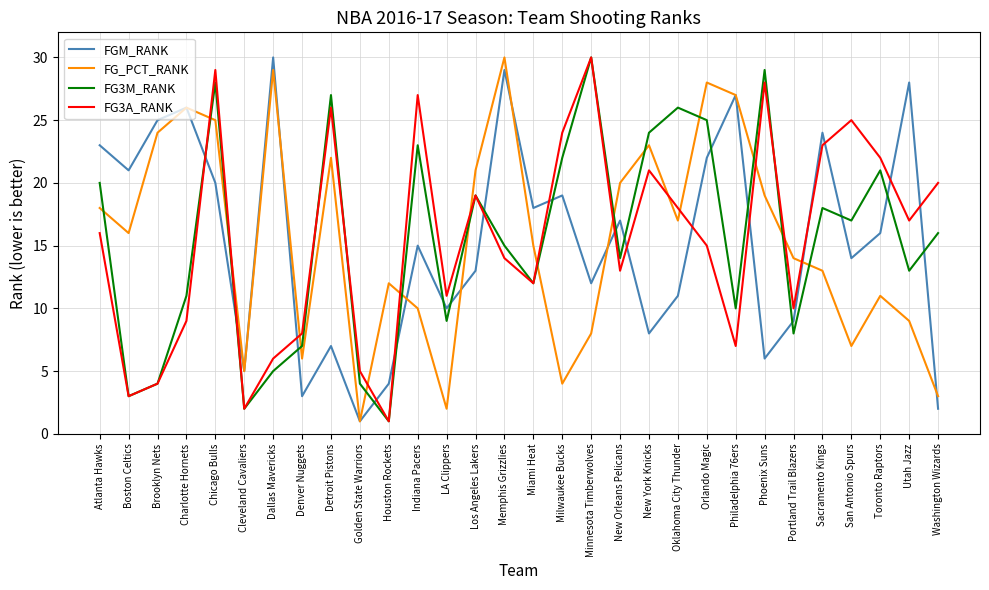

Which series ends up on top after the final intersection of FG3M_RANK and FG_PCT_RANK?

FG3M_RANK